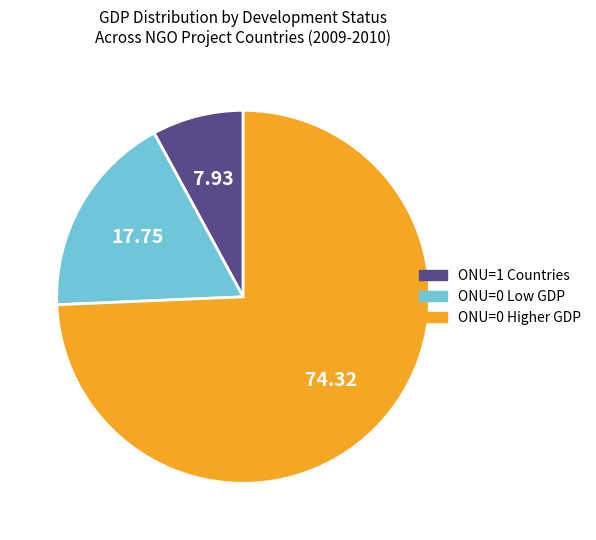

Does ONU=0 Low GDP account for over 50% of the chart?

No